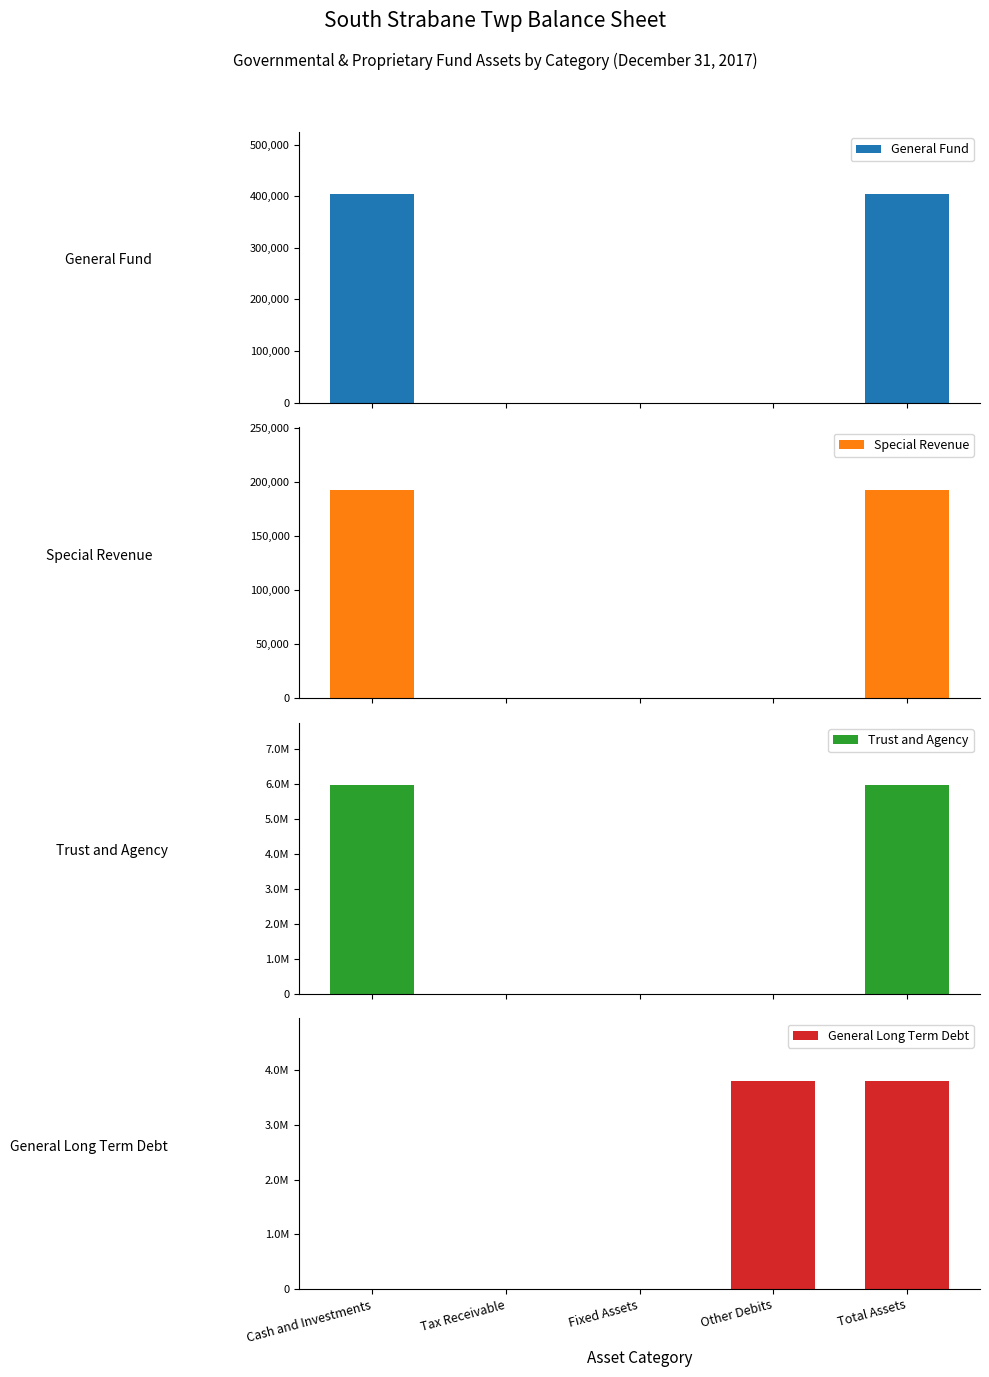

What are all the series names shown in the legend?

General Fund, Special Revenue, Trust and Agency, General Long Term Debt